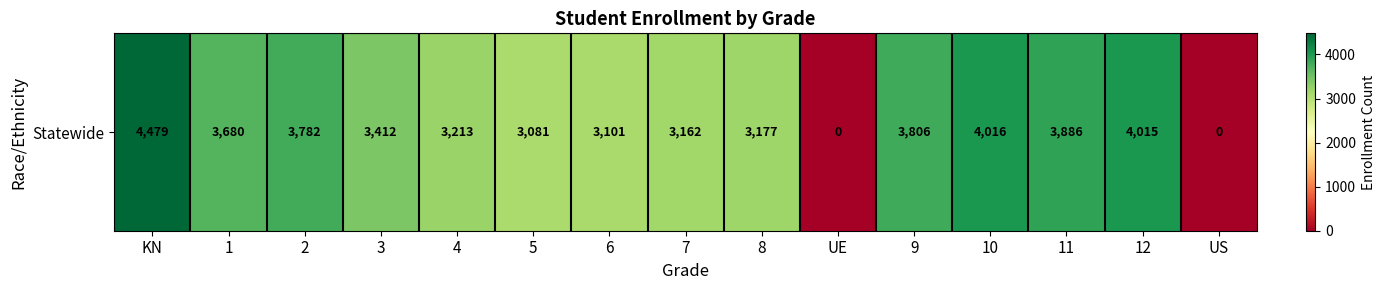

What is the difference between the maximum and second lowest values?

4479